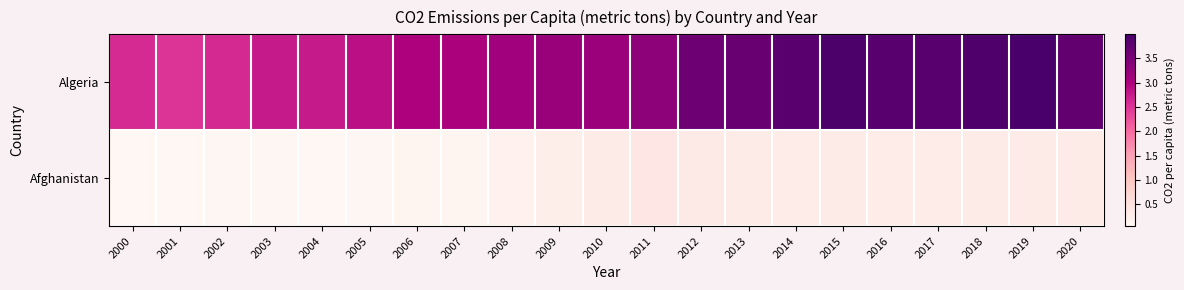

Which category has the lowest value across all series?

2004